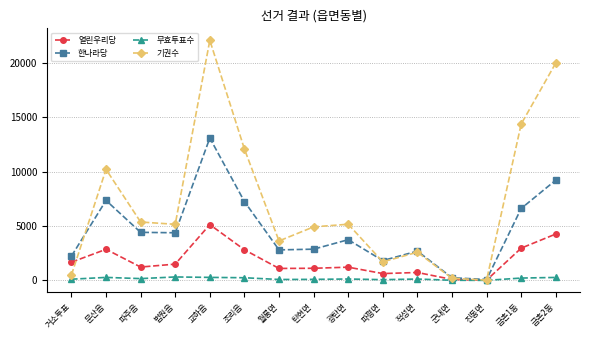

What is the difference between the 기권수 values at 조리읍 and 금촌1동?

2302